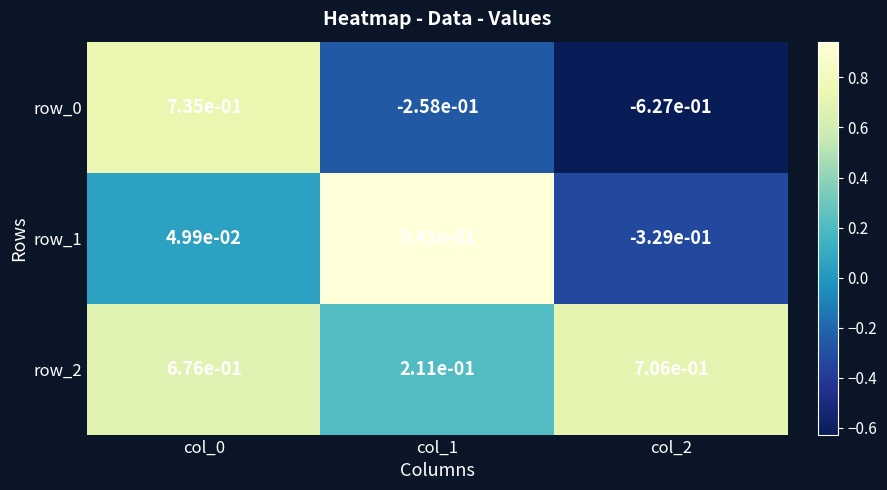

The row_1 series shows 1.5 at col_1. True or false?

False